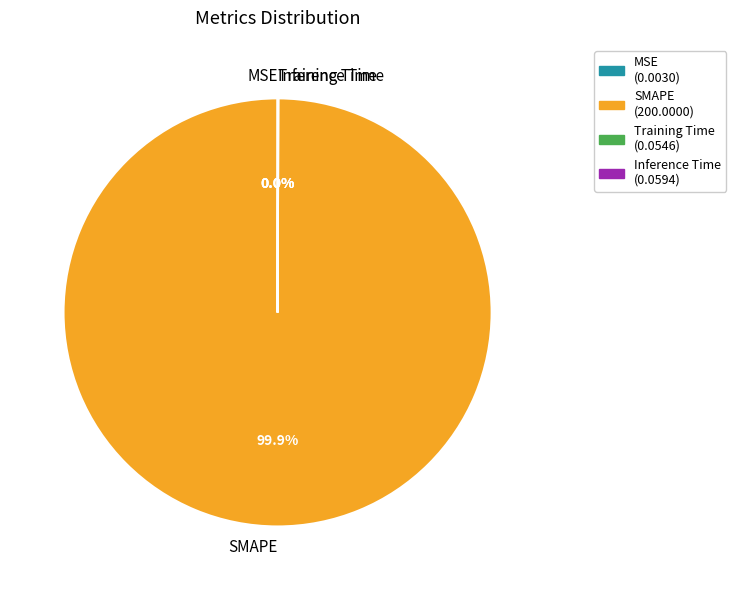

Is there any slice that represents more than half of the pie?

Yes